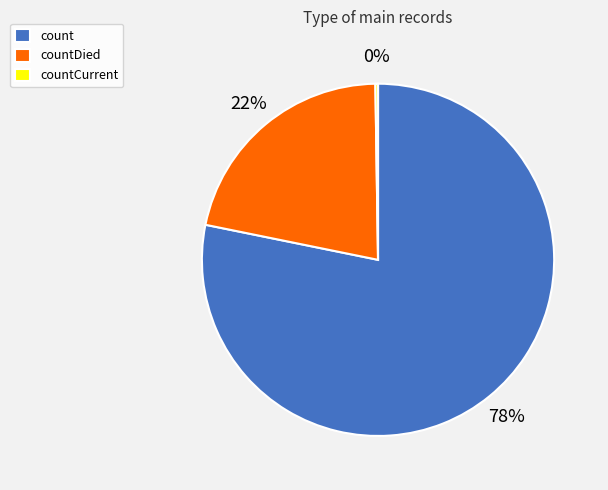

Which category has the biggest portion of the pie?

count